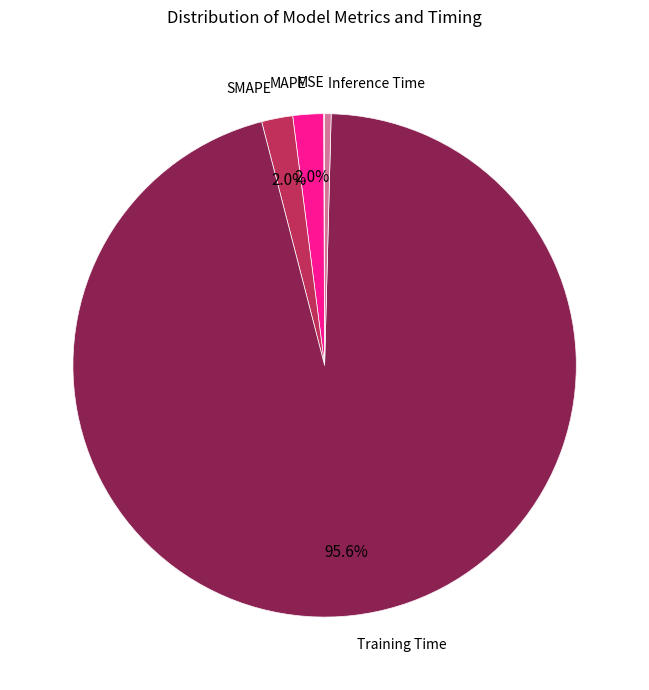

How many slices are in this pie chart?

5